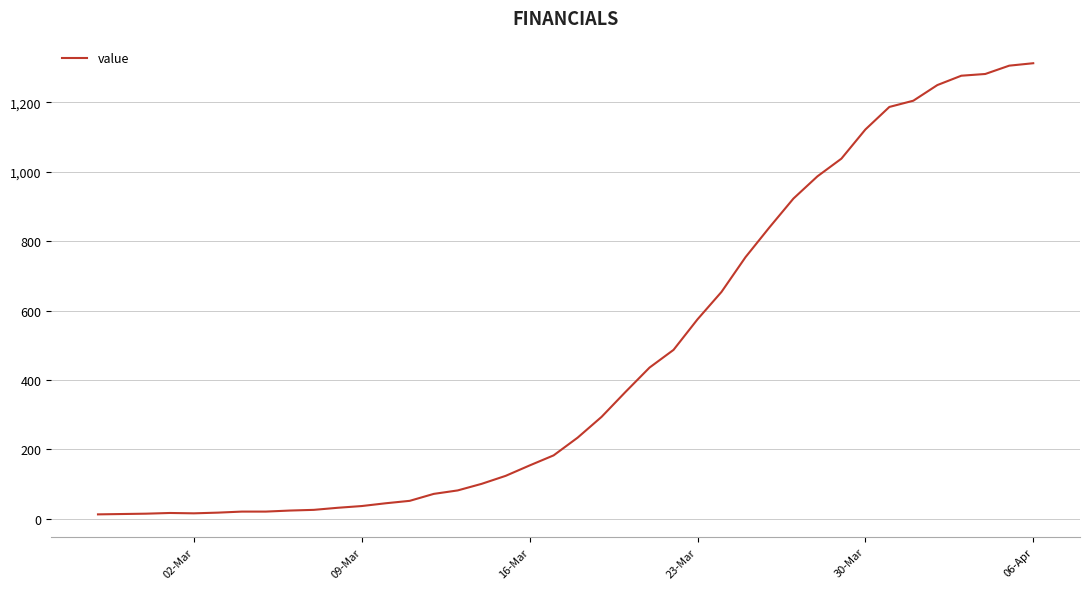

What is the greatest value displayed?

1313